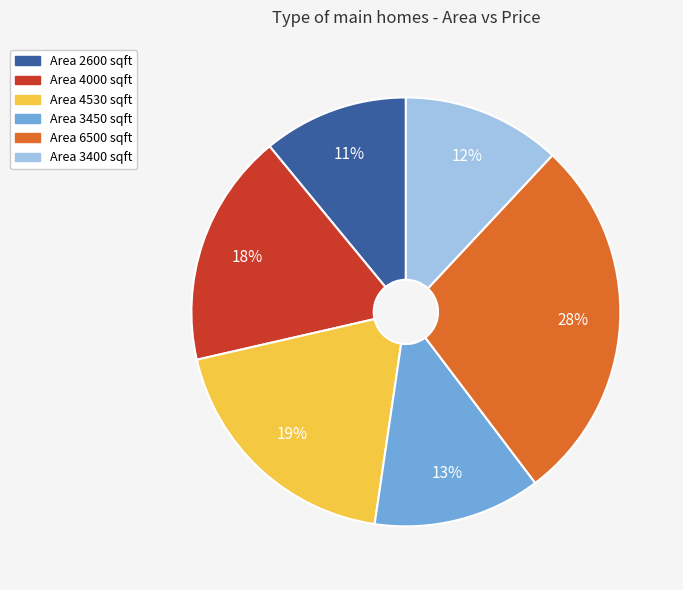

Is there any slice that represents more than half of the pie?

No